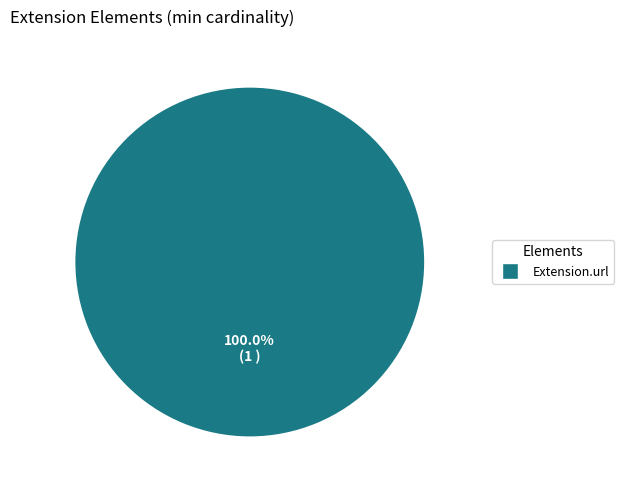

How many slices are in this pie chart?

1